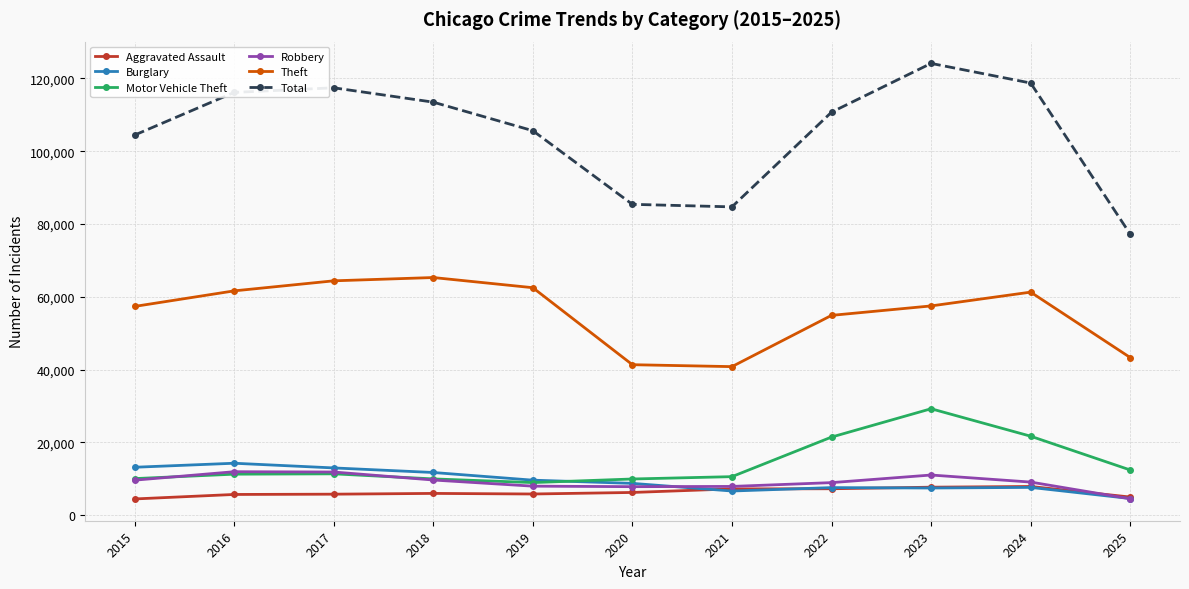

What is the average value of the Theft series?

55483